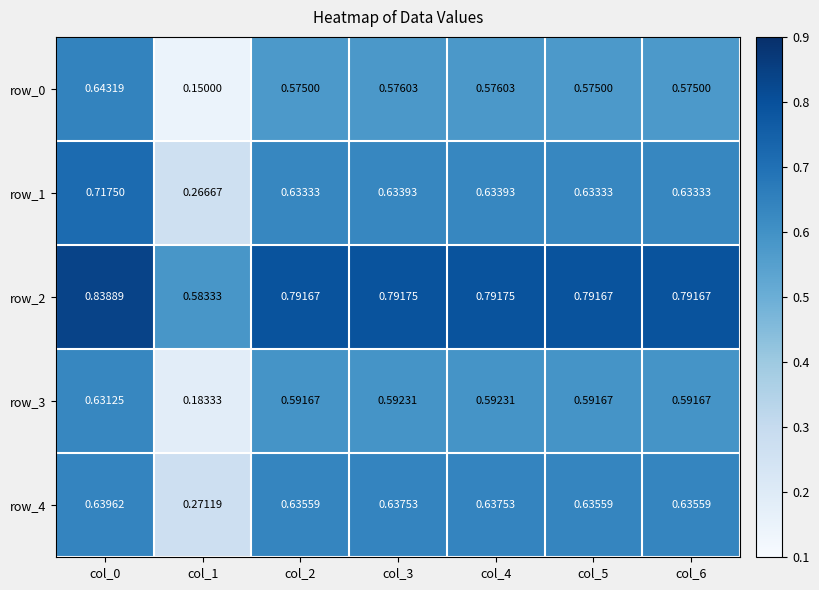

The row_4 series shows 0.6 at col_3. True or false?

True